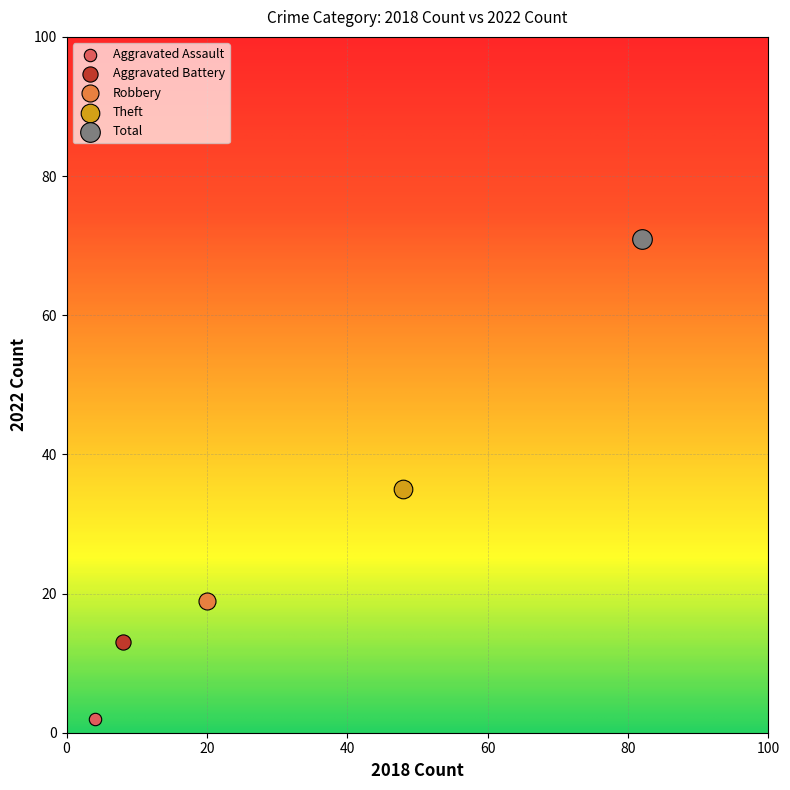

What are all the series names shown in the legend?

Aggravated Assault, Aggravated Battery, Robbery, Theft, Total